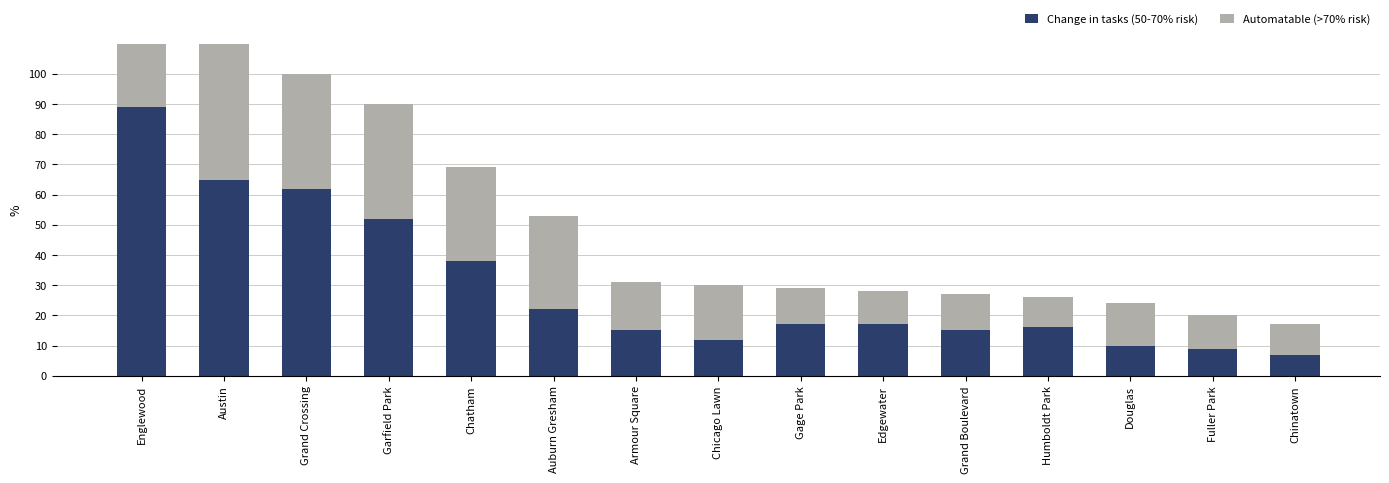

The value of Automatable (>70% risk) at Auburn Gresham is 19. True or false?

False